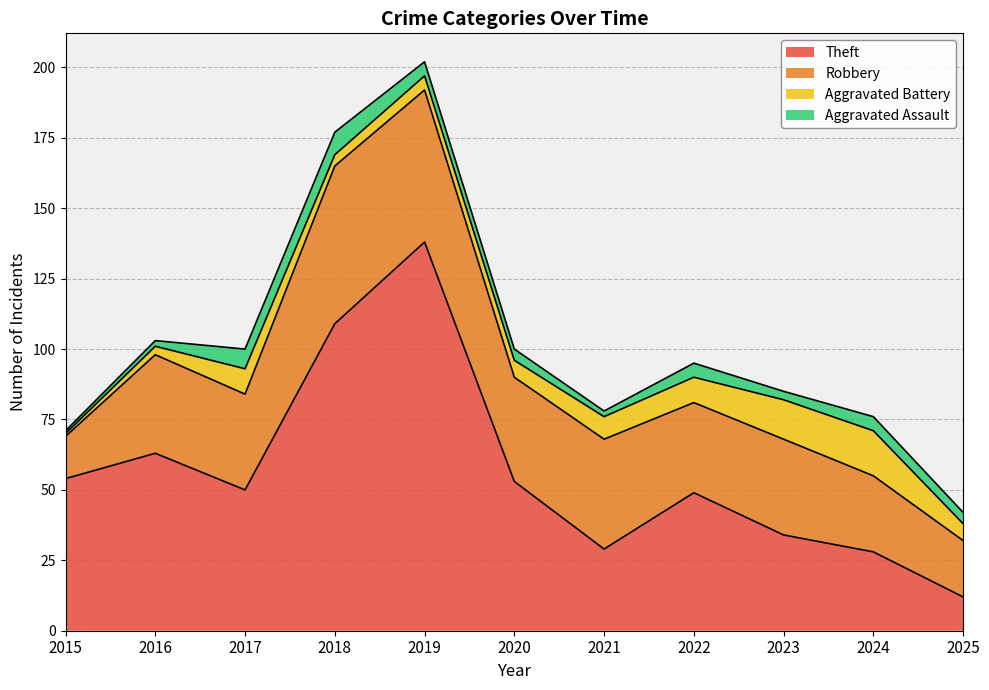

Between 2016 and 2019, which series saw the biggest shift?

Theft